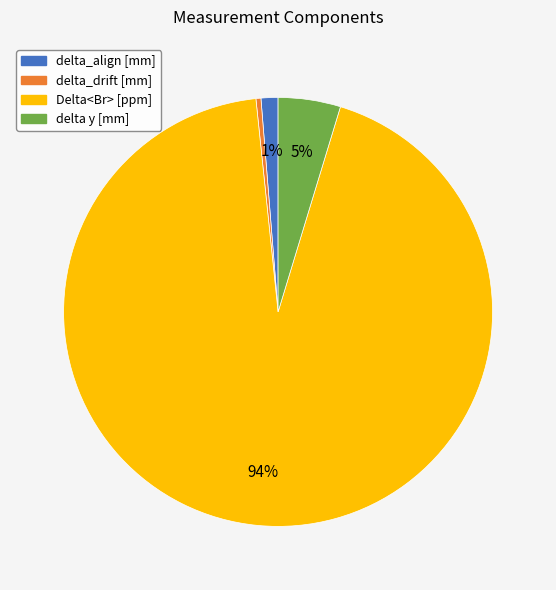

To the nearest percent, what is the average slice percentage?

25%